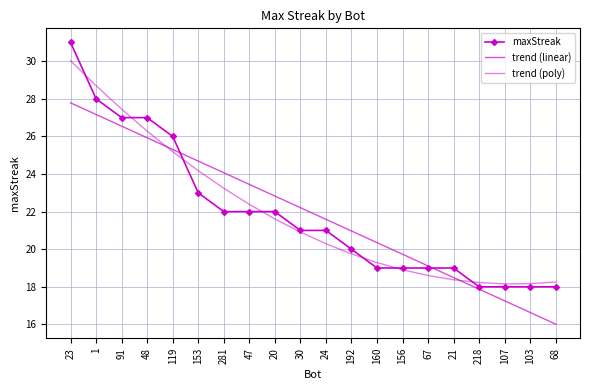

What is the label of the 7th point from the right?

156